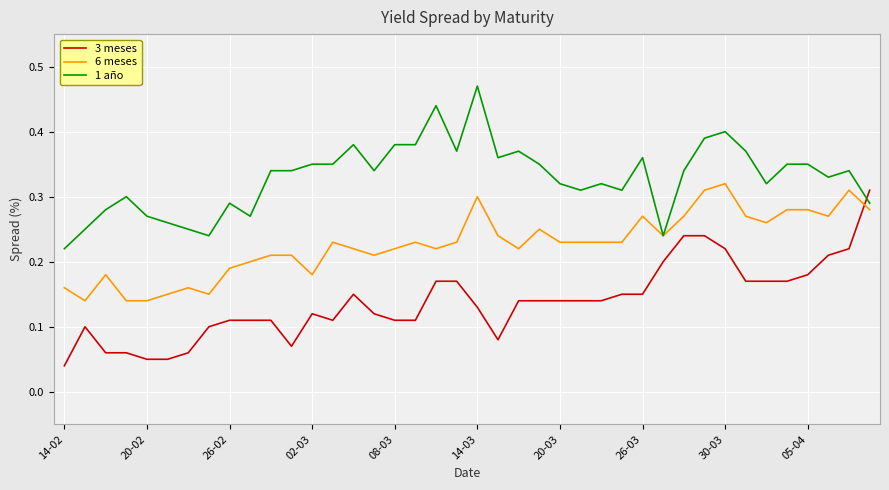

How many intersections are there between 3 meses and 1 año?

1